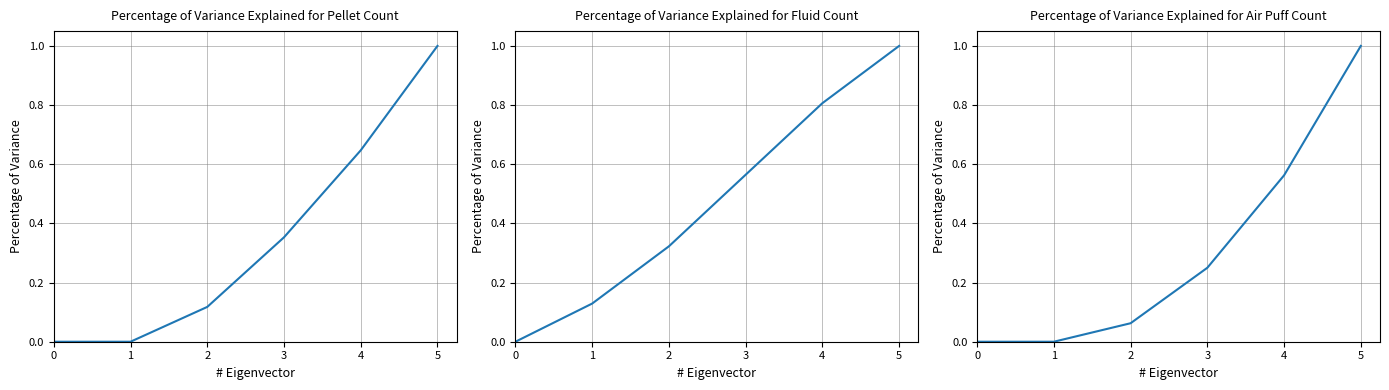

What are all the series names shown in the legend?

Pellet Count, Fluid Count, Air Puff Count